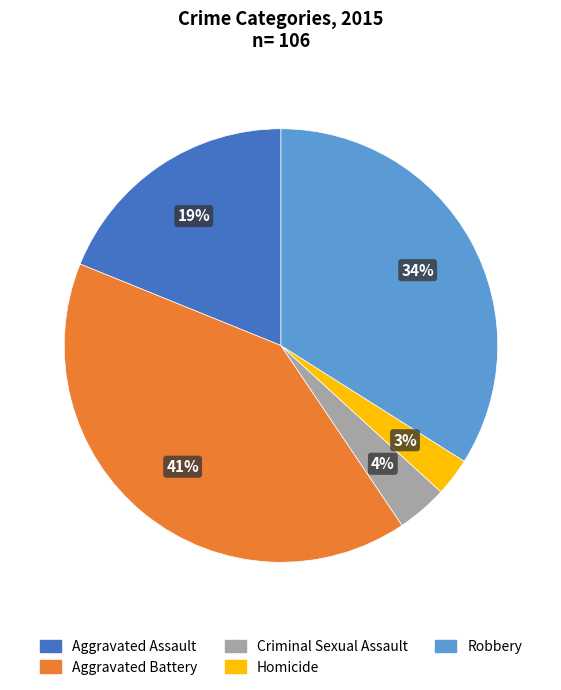

Between Aggravated Battery and Homicide, which is larger?

Aggravated Battery